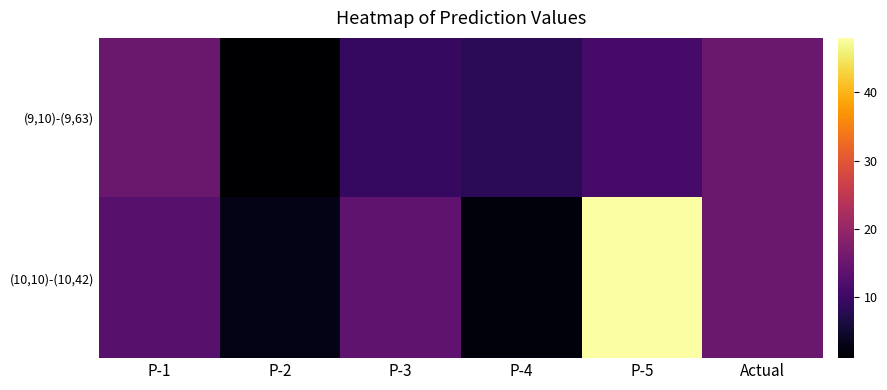

Rank the series at P-4 from lowest to highest value.

(10,10)-(10,42), (9,10)-(9,63)